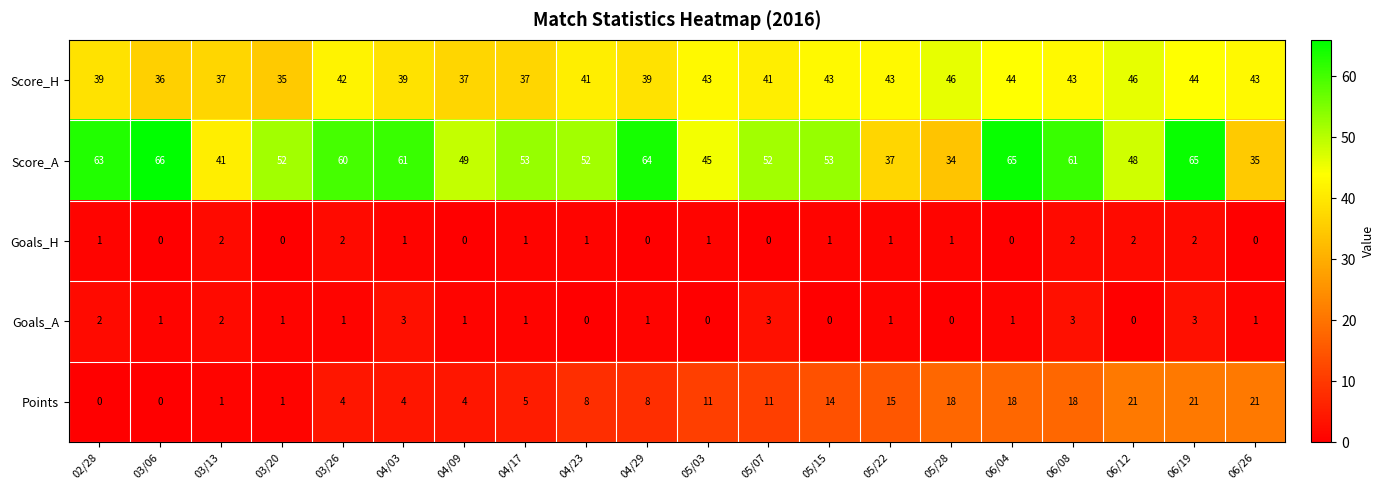

Which series has the largest range (max minus min)?

Score_A